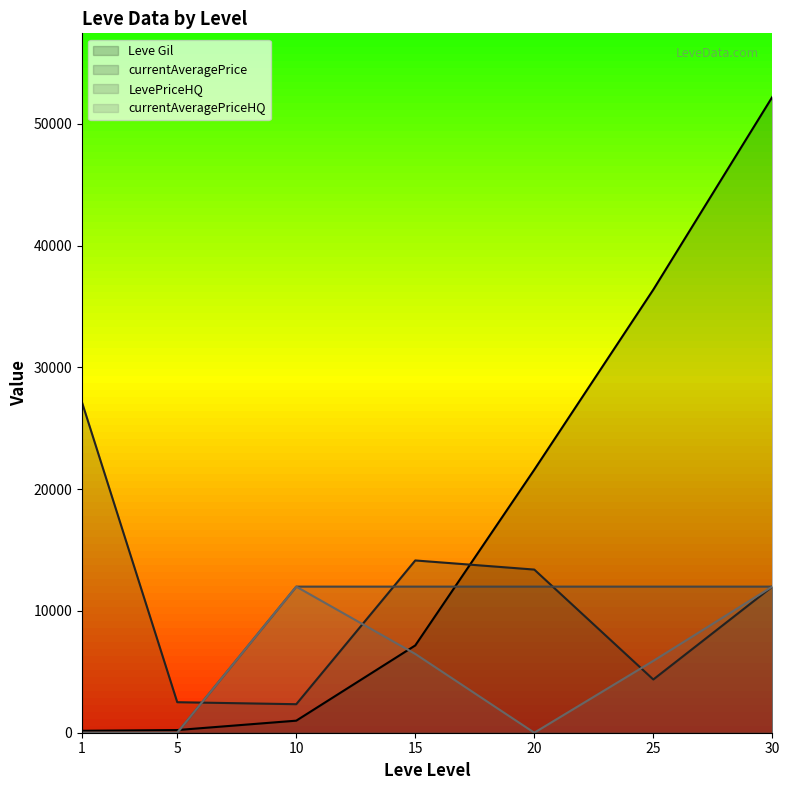

What is the lowest value of the Leve Gil series?

160